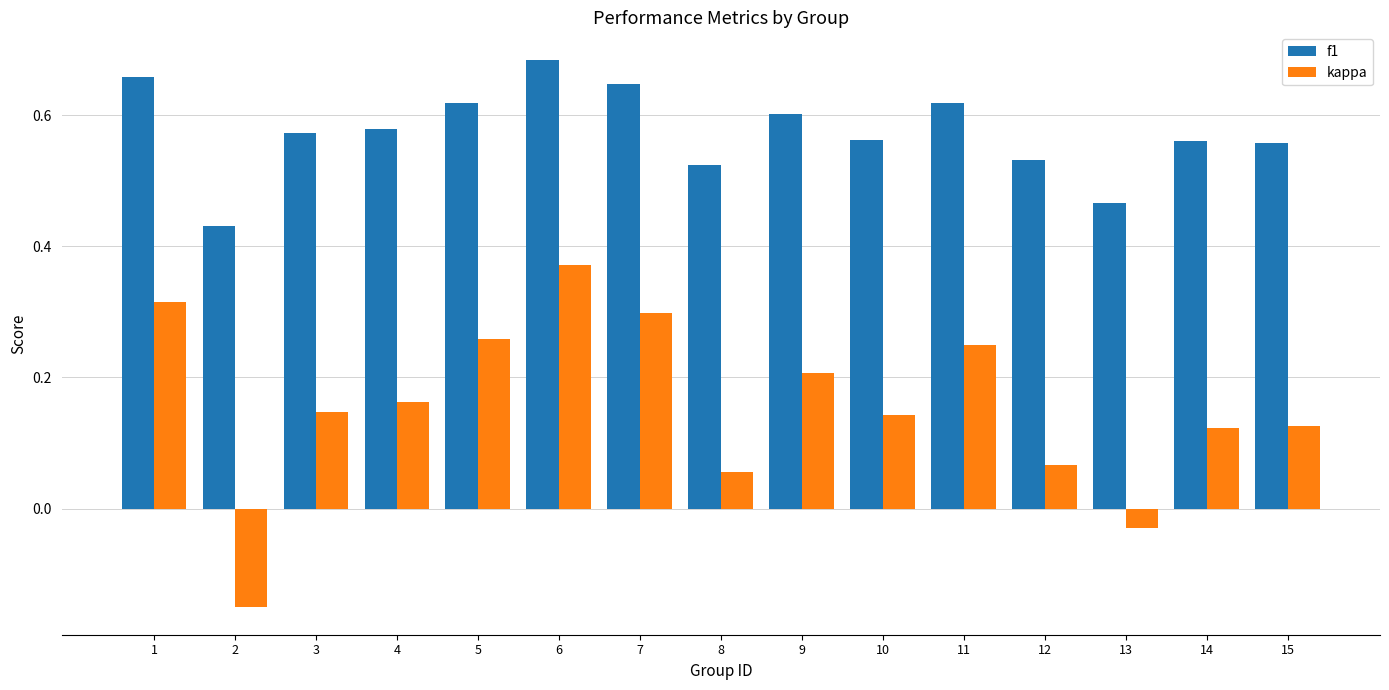

Which label corresponds to the largest value in the chart?

6